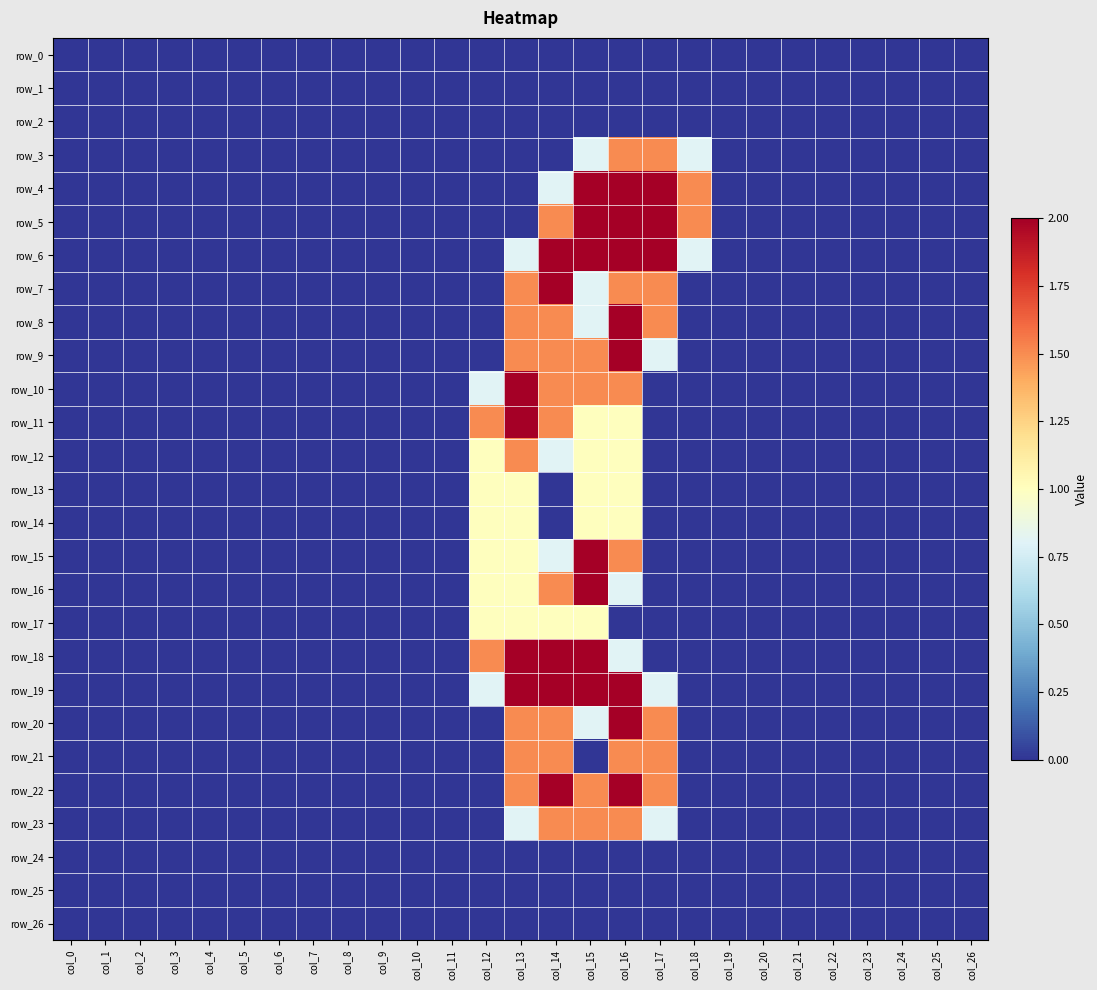

The value of row_25 at col_20 is 0.0. True or false?

True